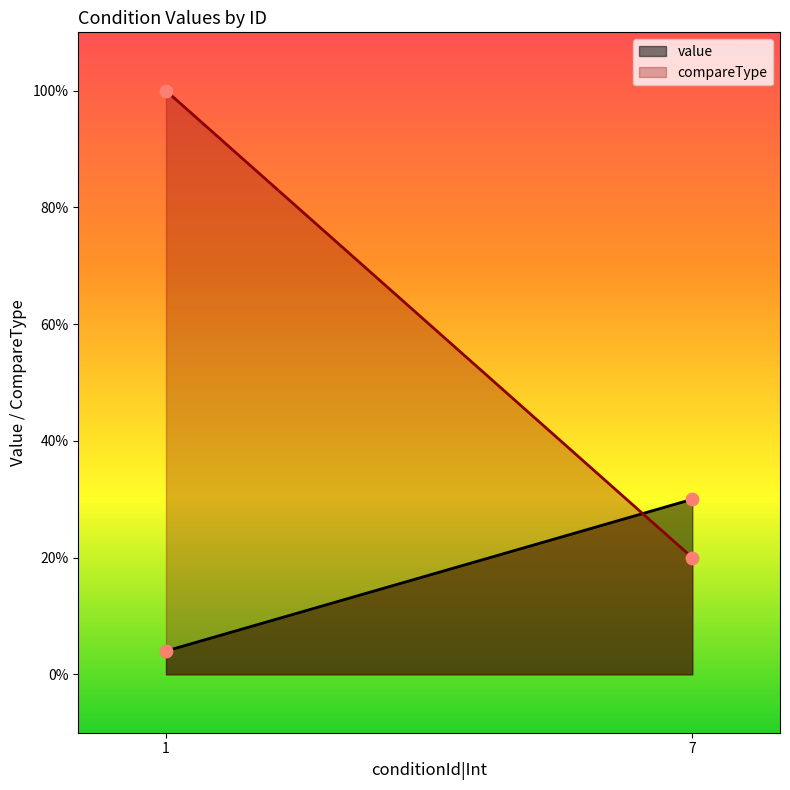

Which series has the widest spread of Y values?

compareType